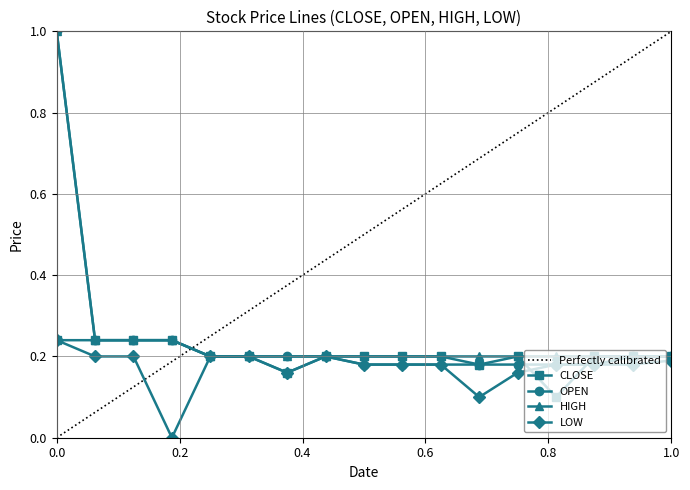

Is it true that HIGH equals 0.1 at 2011-03-07?

False